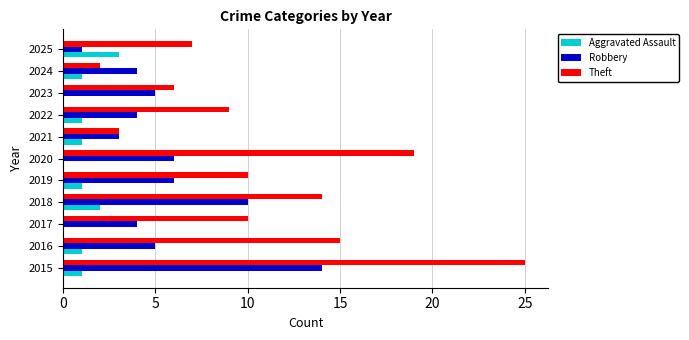

The value of Theft at 2016 is 10. True or false?

False